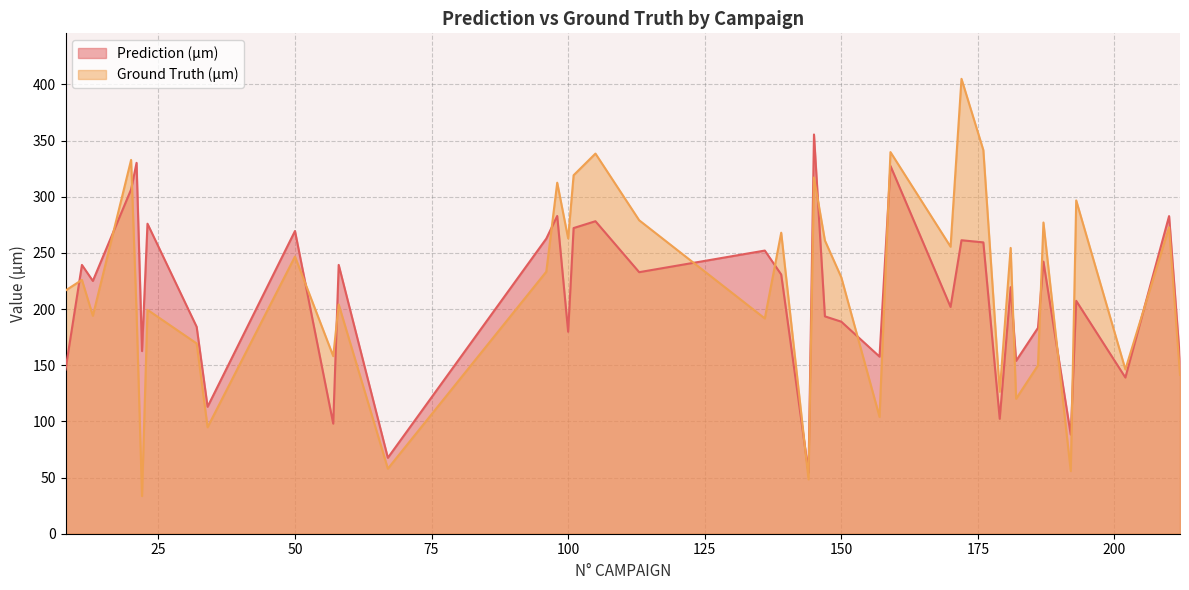

What value does the Prediction (µm) series have at 113?

232.8